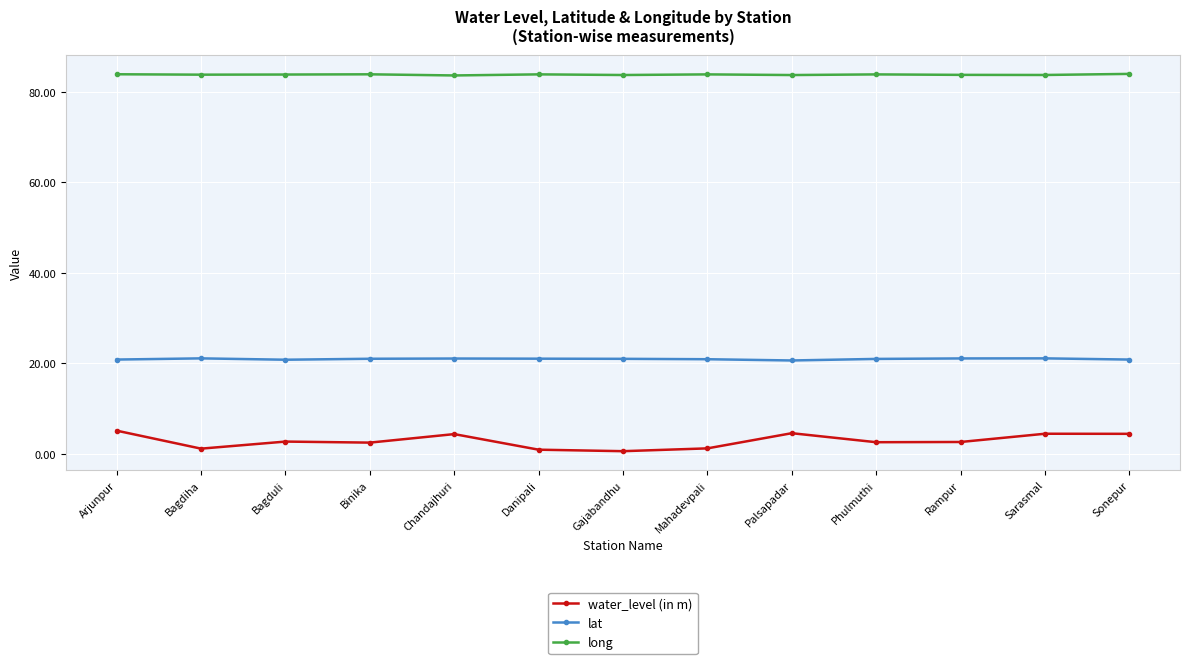

How many lines are shown in the chart?

3